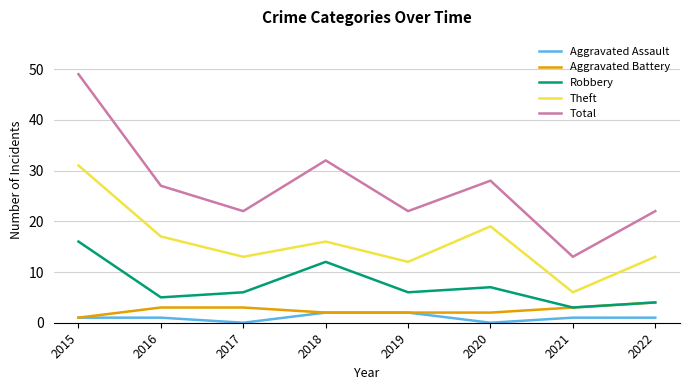

True or false: Theft and Robbery intersect in this chart.

False